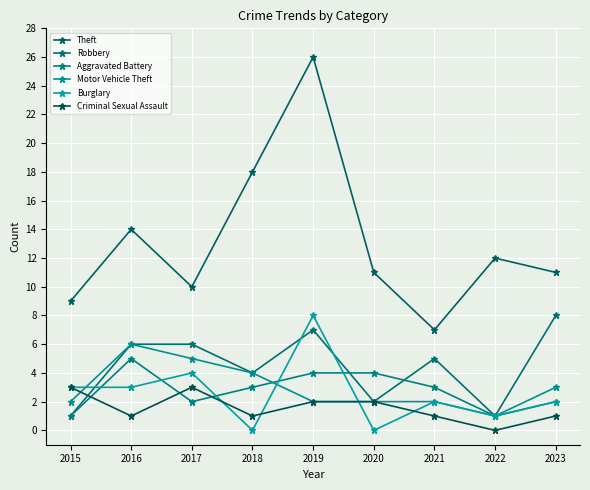

Is it true that Criminal Sexual Assault equals 1 at 2023?

True